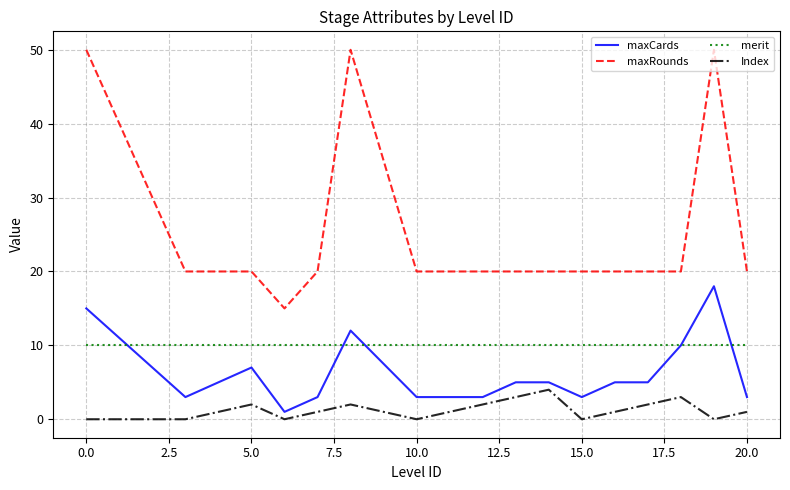

What is the maximum value shown in the chart?

50